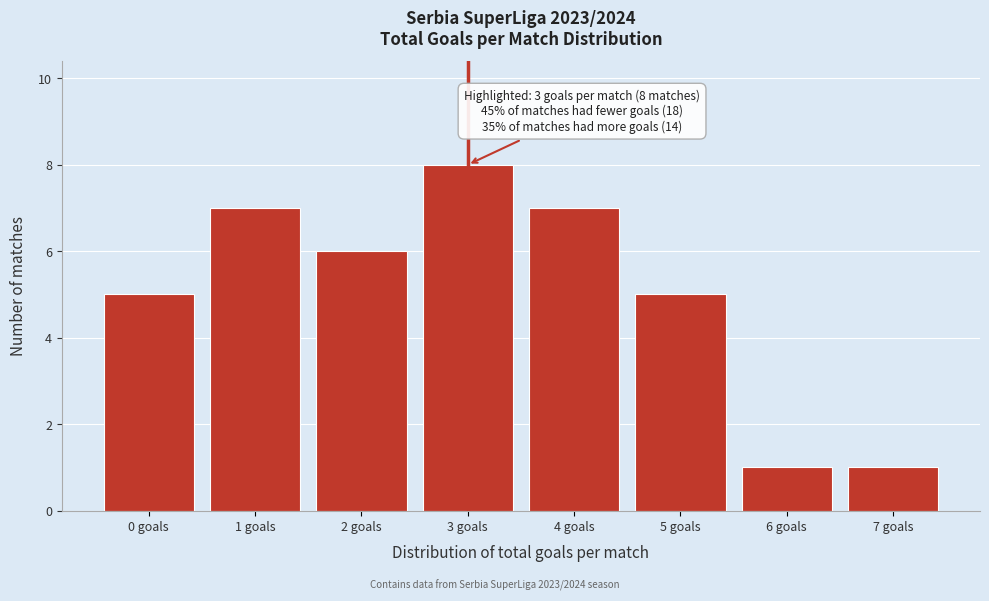

Reading left to right, transcribe all the data shown in this chart.

5	7	6	8	7	5	1	1